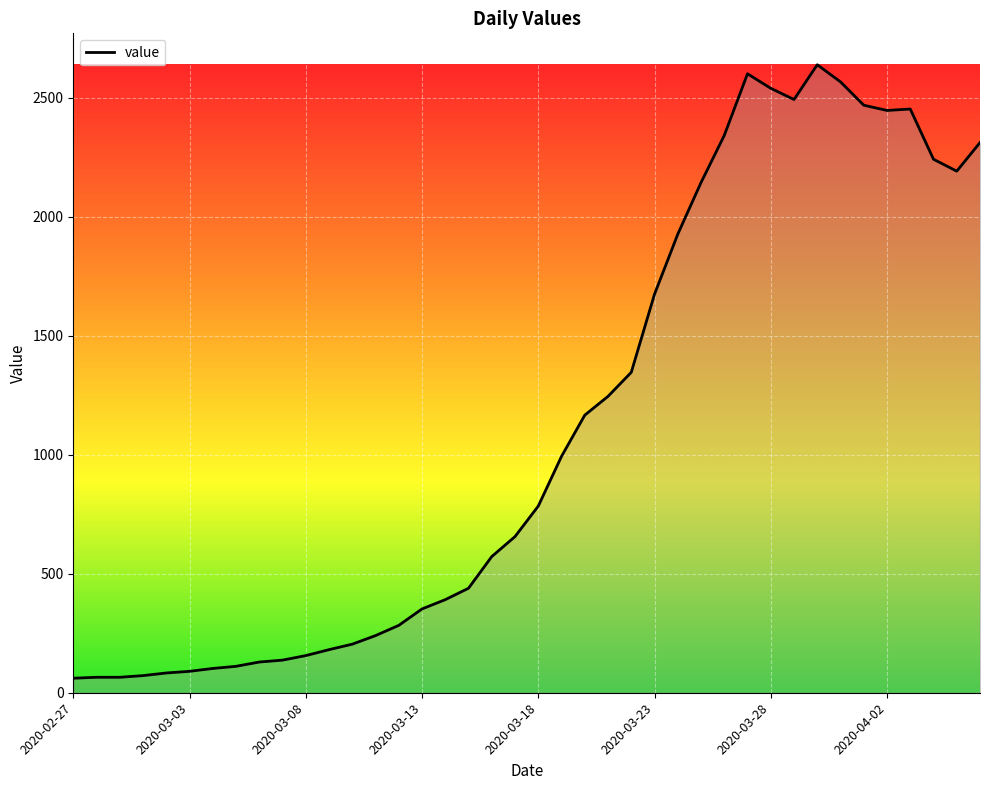

What is the difference between the maximum and second lowest values?

2573